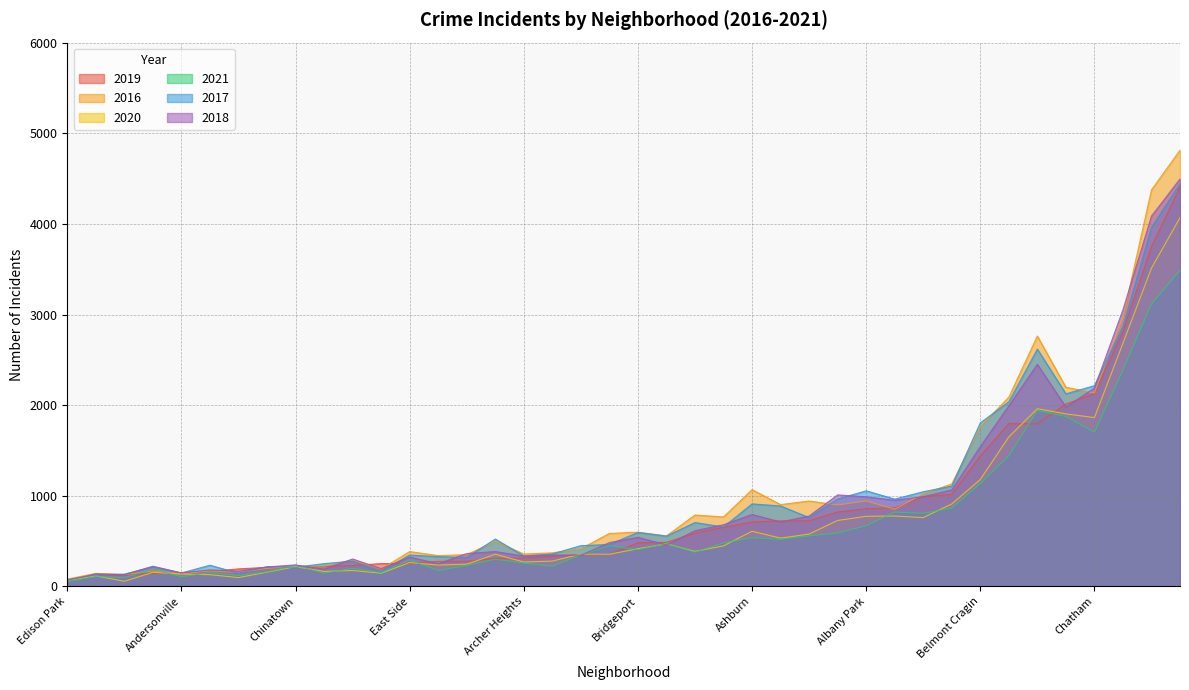

What are all the series names shown in the legend?

2019, 2016, 2020, 2021, 2017, 2018